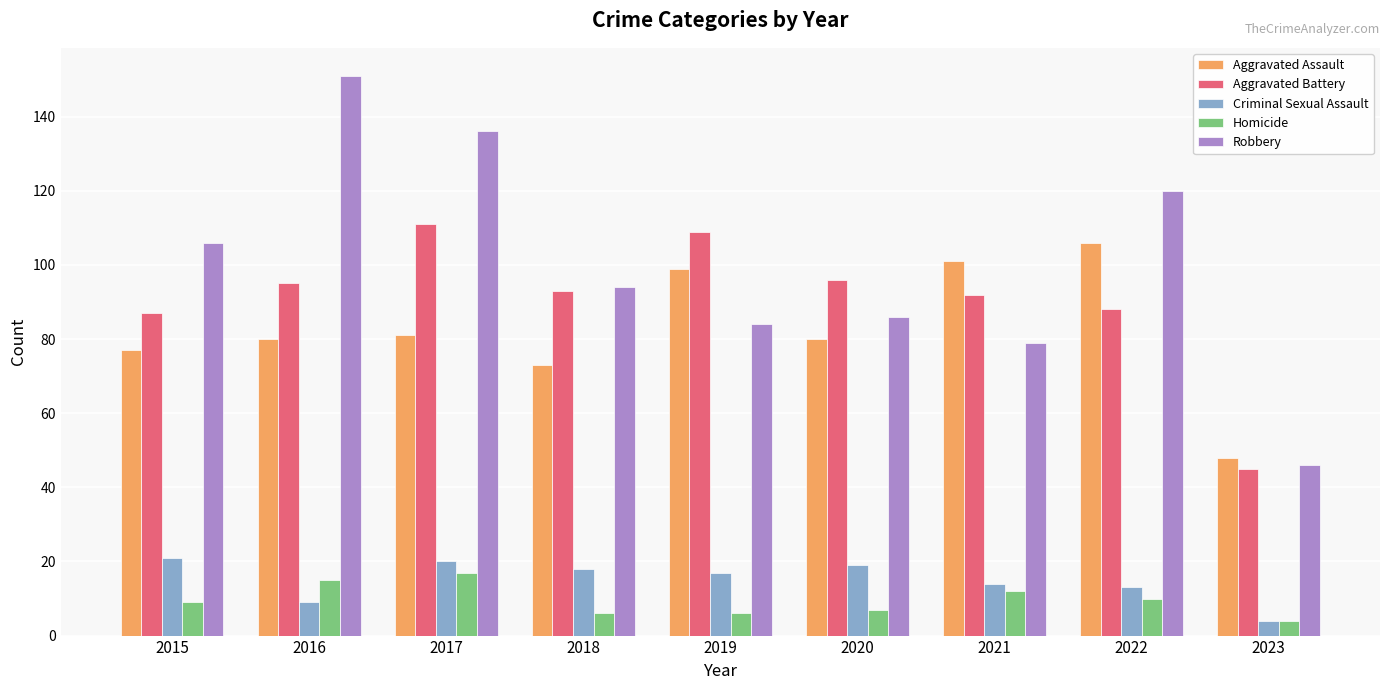

What is the smallest value displayed?

4